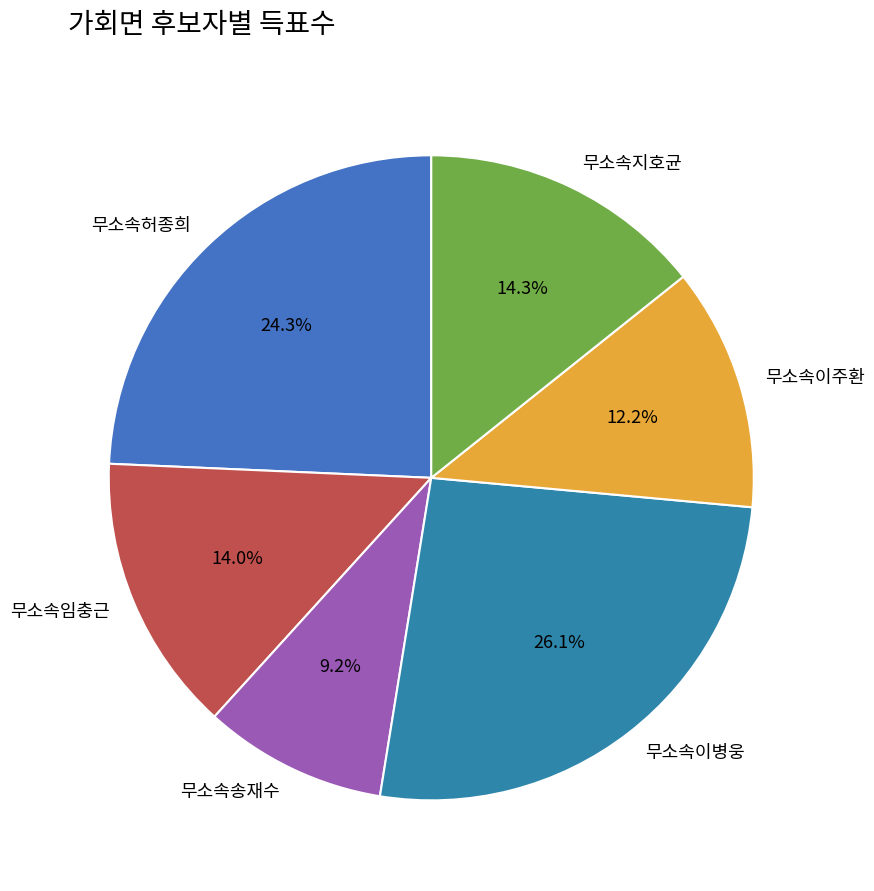

What percentage is NOT represented by 무소속송재수?

90.8%